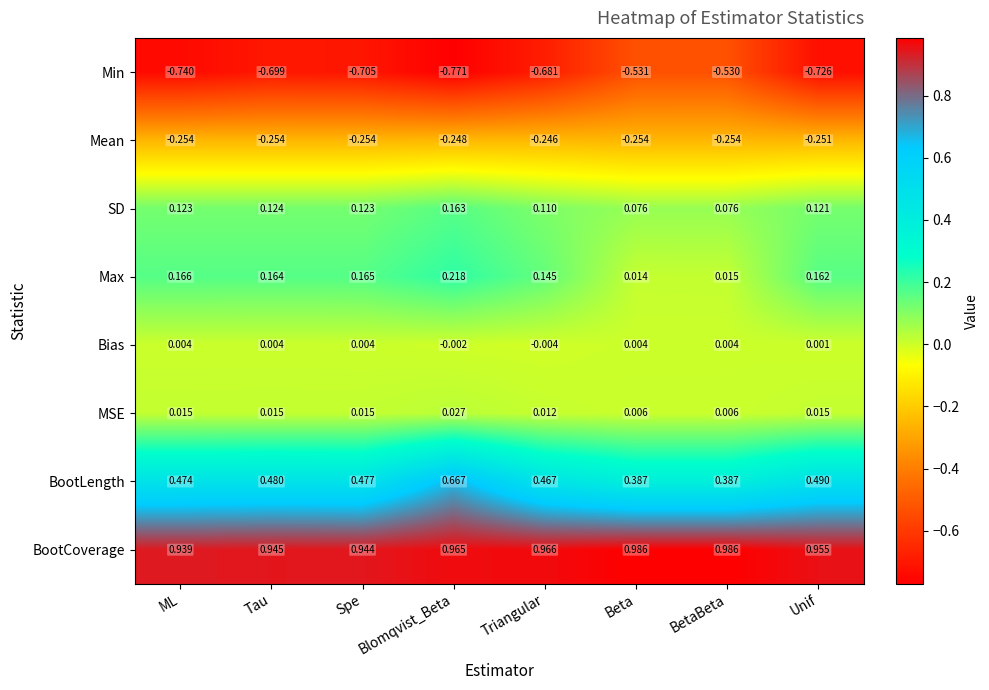

Rank the series at ML from lowest to highest value.

Min, Mean, Bias, MSE, SD, Max, BootLength, BootCoverage